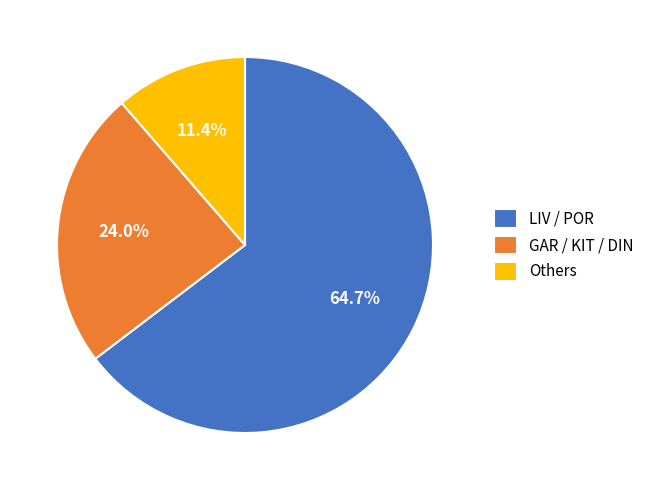

Rank the categories by value from highest to lowest.

LIV / POR, GAR / KIT / DIN, Others